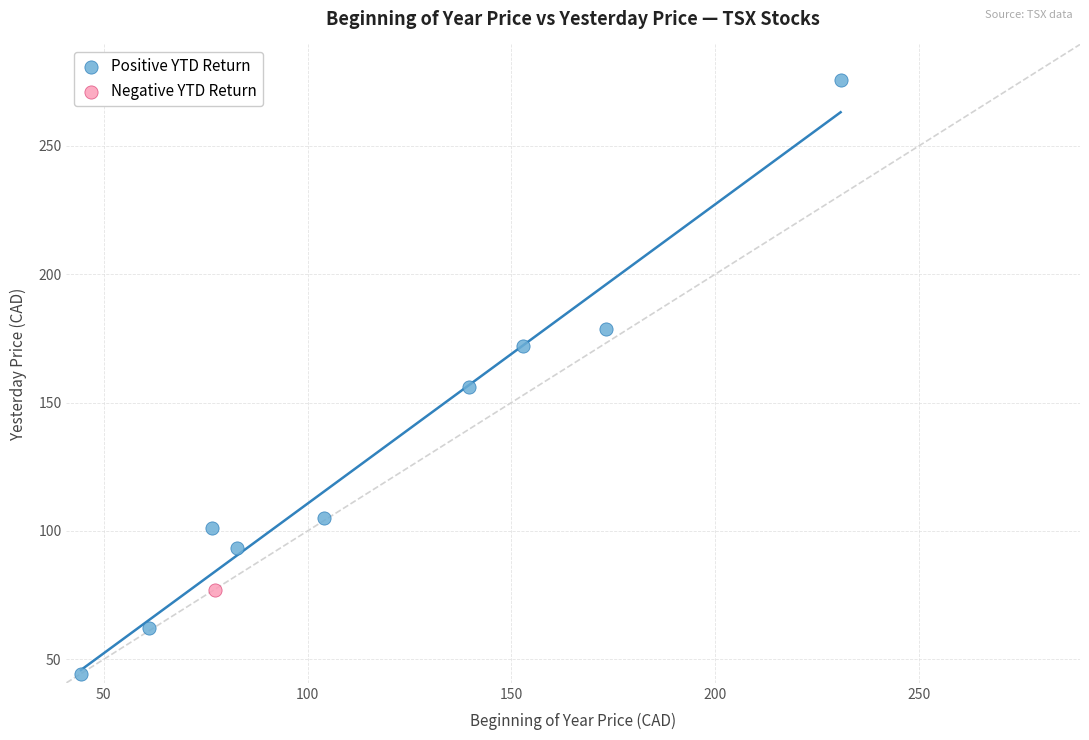

What are all the series names shown in the legend?

Positive YTD Return, Negative YTD Return